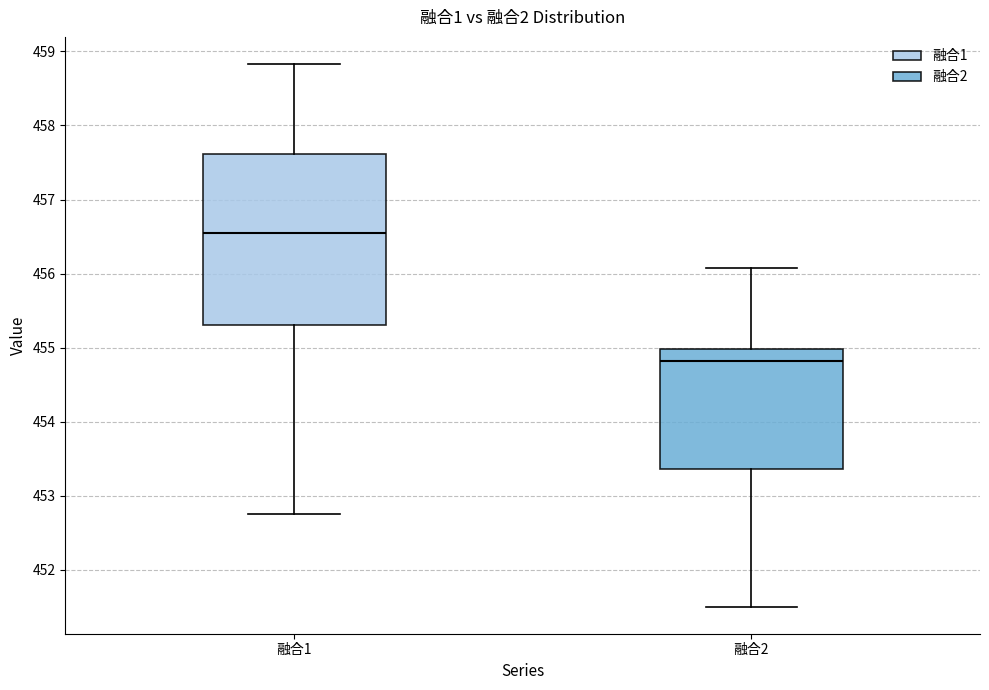

Where is the lower edge of the box for 融合1 on the y-axis? The values are not printed on the chart, so give them approximately, as read against the axis.

455.3